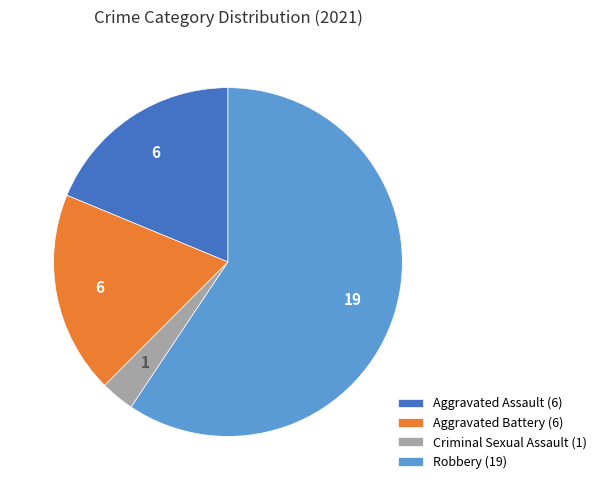

Between Aggravated Battery (6) and Robbery (19), which is larger?

Robbery (19)